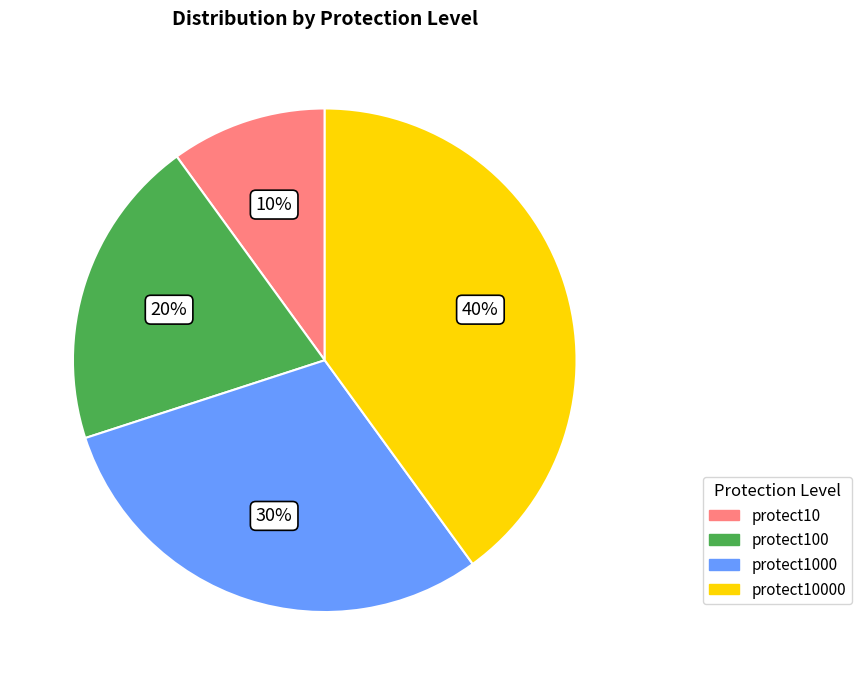

Does protect10 account for over 50% of the chart?

No